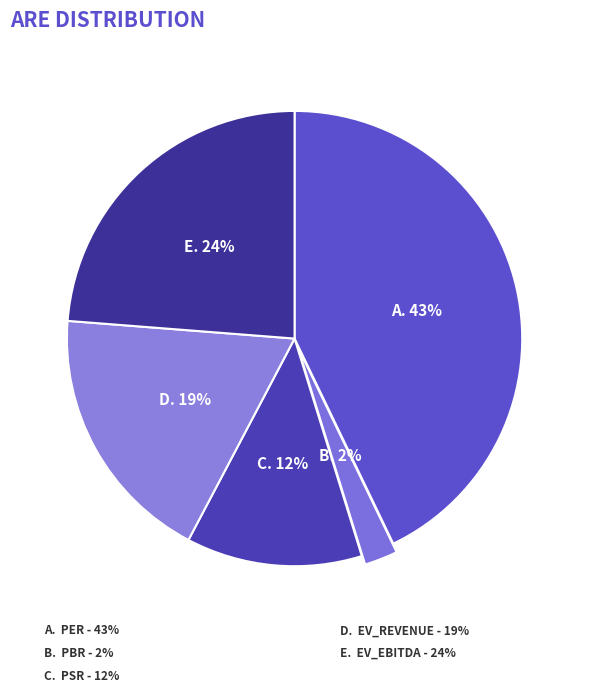

Which has a higher value, per or ev_ebitda?

per